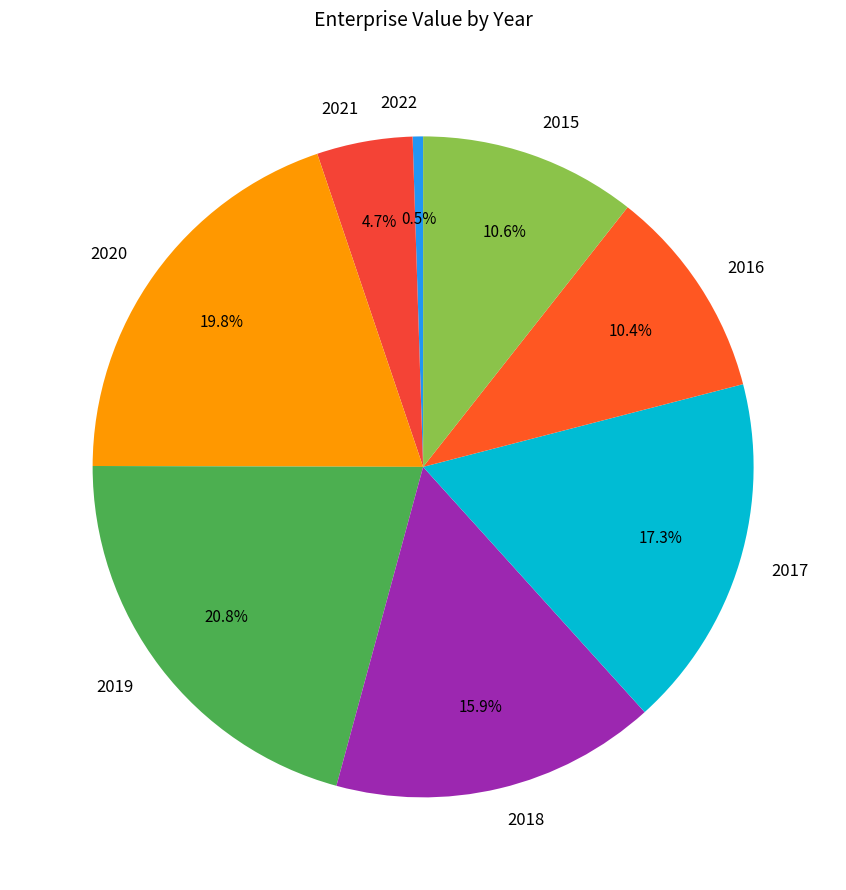

To the nearest percent, what is the combined percentage of 2021 and 2022?

5%